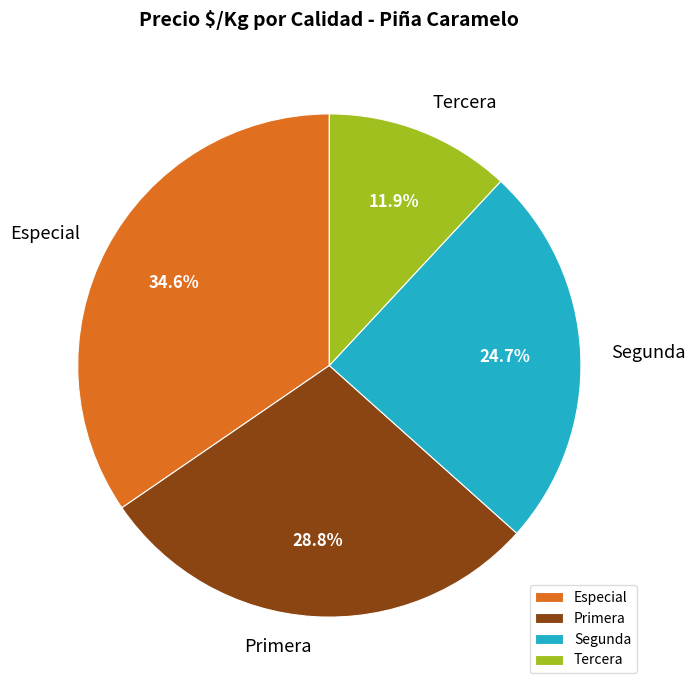

Which has a higher value, Tercera or Primera?

Primera